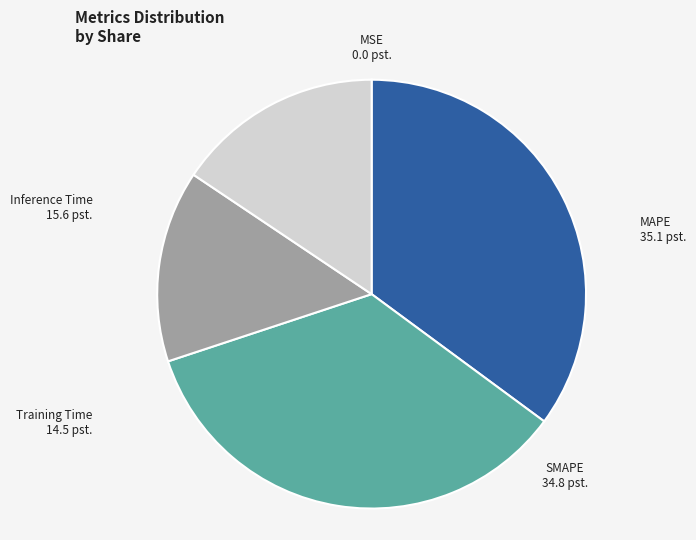

Combined, do Inference Time and Training Time account for over 50%?

No